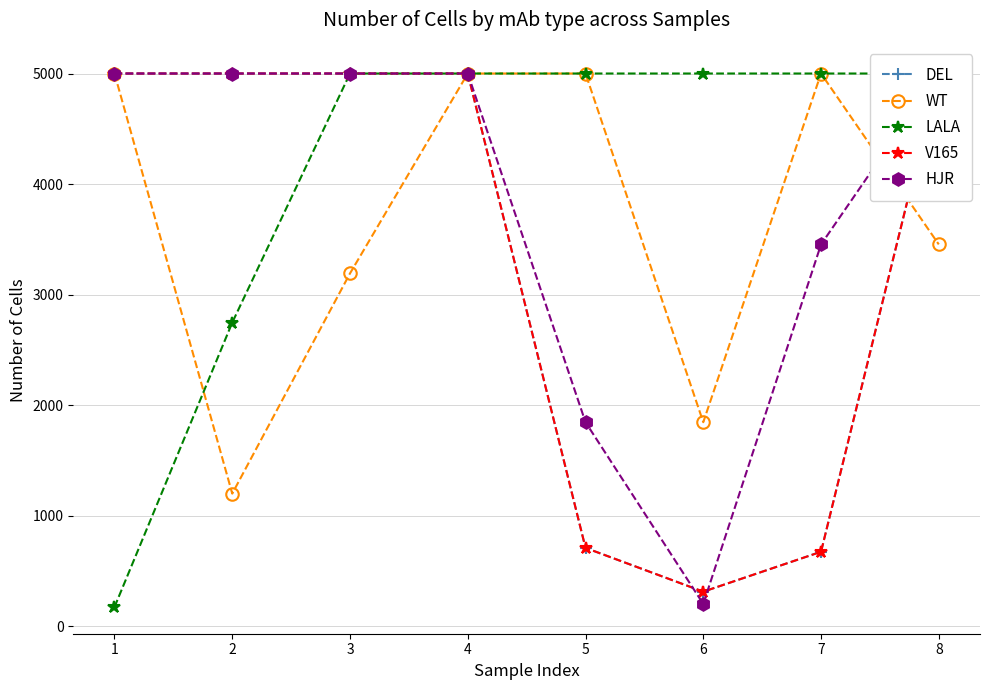

Which series has the largest total across all categories?

LALA